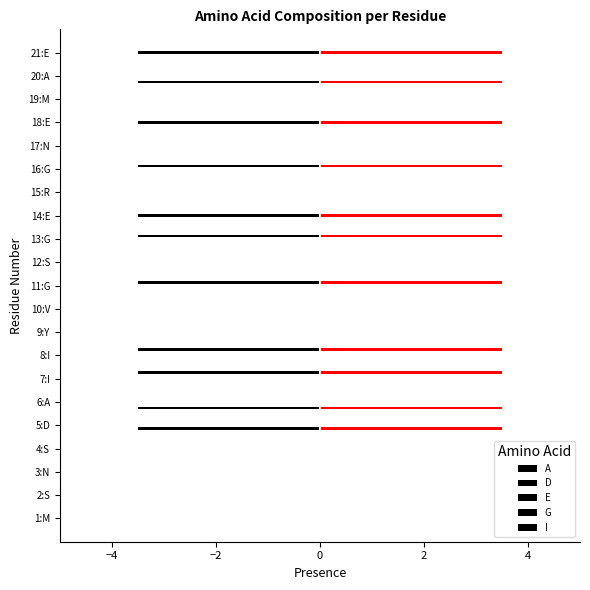

Where is D nearest to the value 0?

M